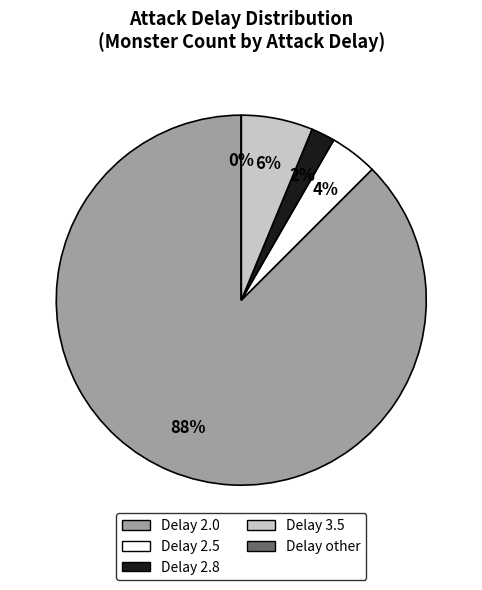

Which category has the biggest portion of the pie?

attackDelay_2.0